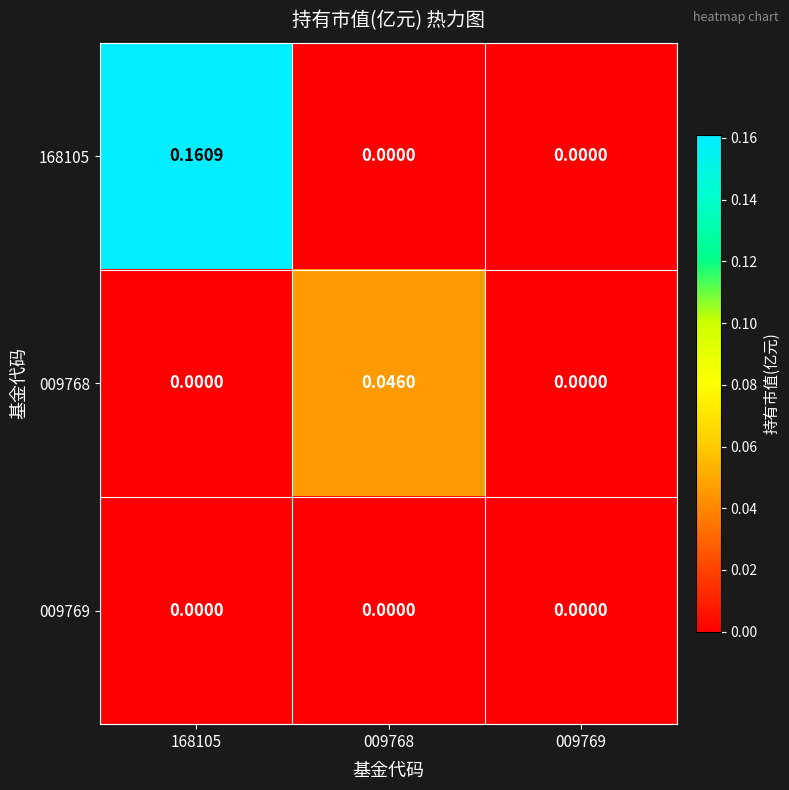

How many distinct data groups are displayed?

3